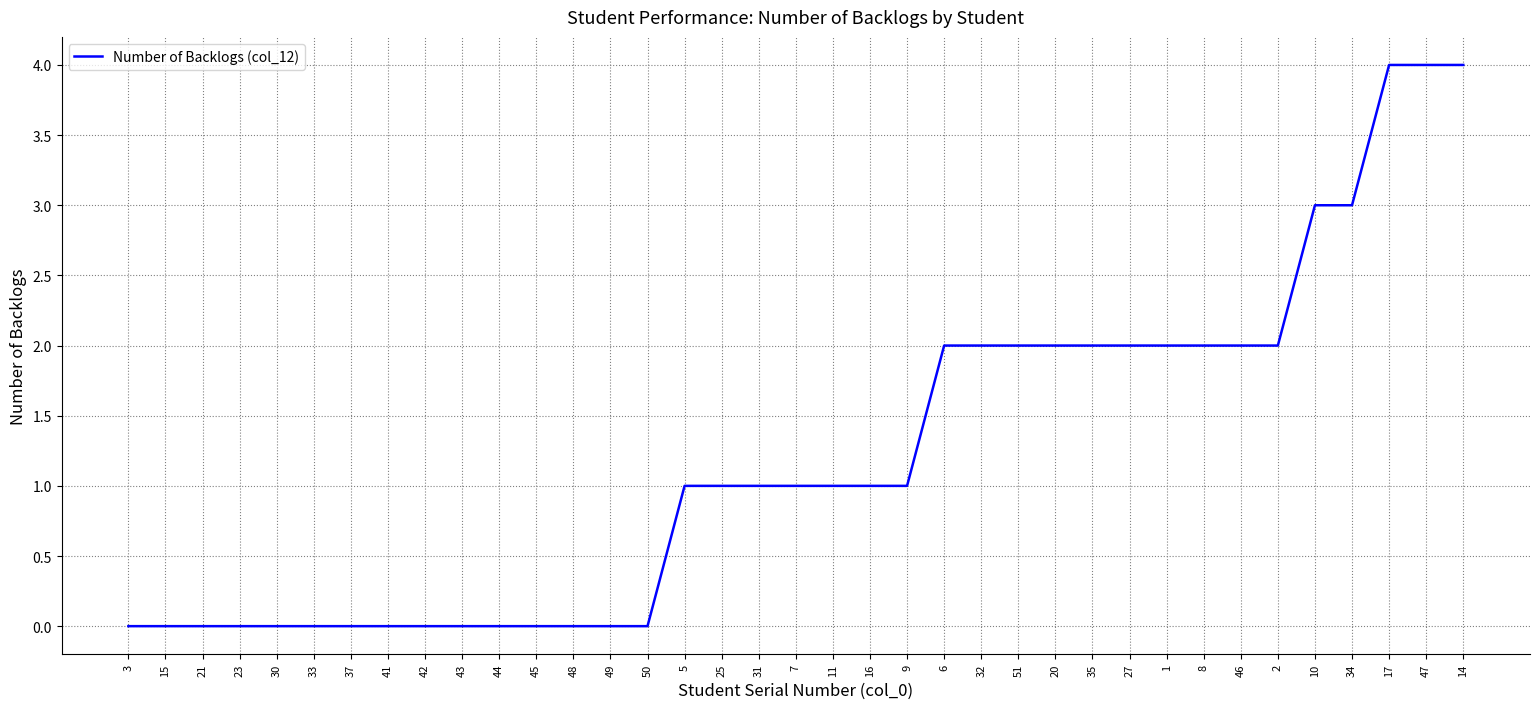

What is the change in value from 48 to 27?

+2